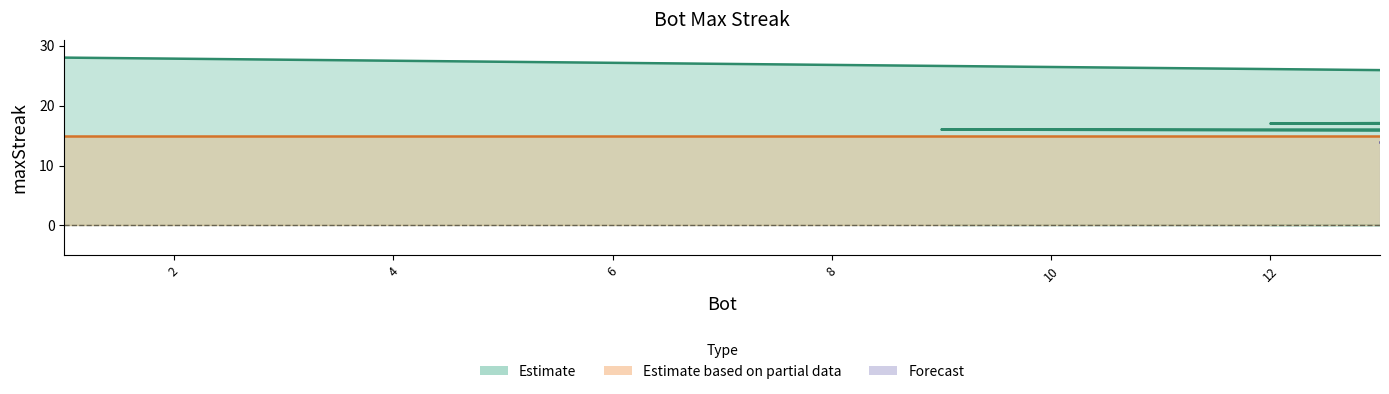

True or false: maxStreak and upper_band cross at least once.

False